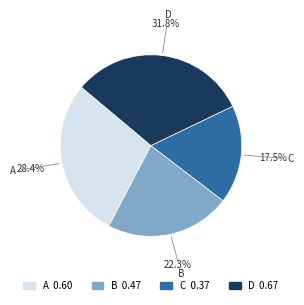

Which slice is the largest?

D